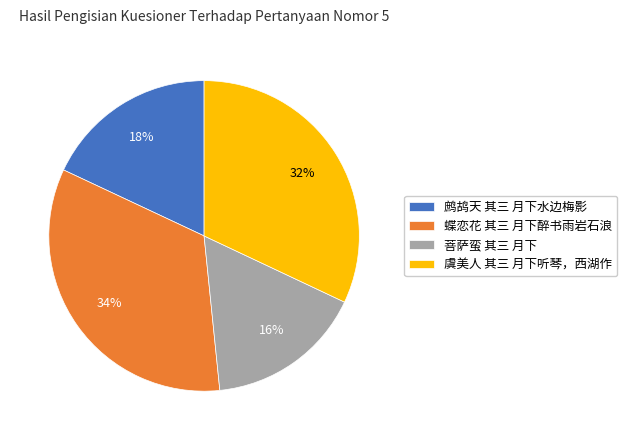

What percentage is the 蝶恋花 其三 月下醉书雨岩石浪 slice, to the nearest percent?

34%